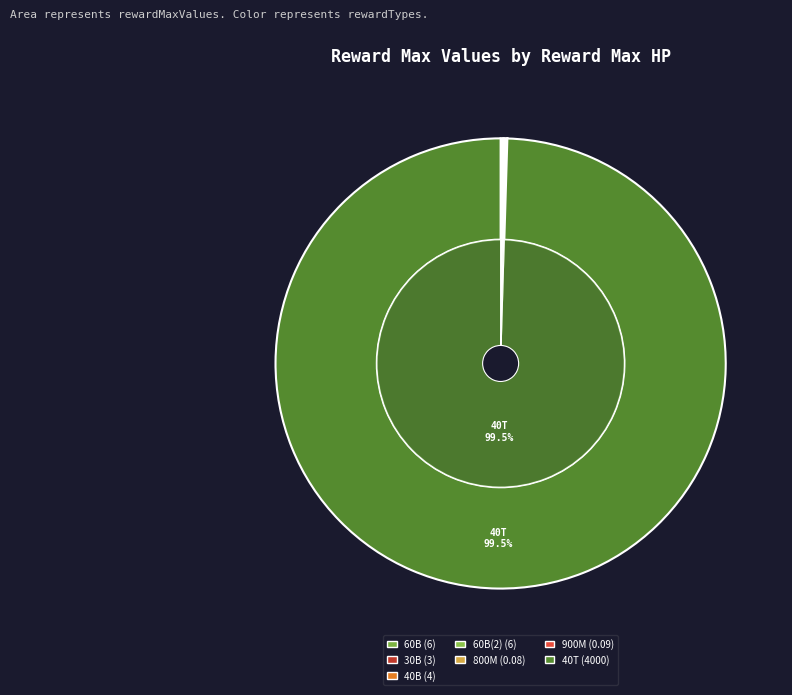

Is 40000000000000 the majority of the pie?

Yes